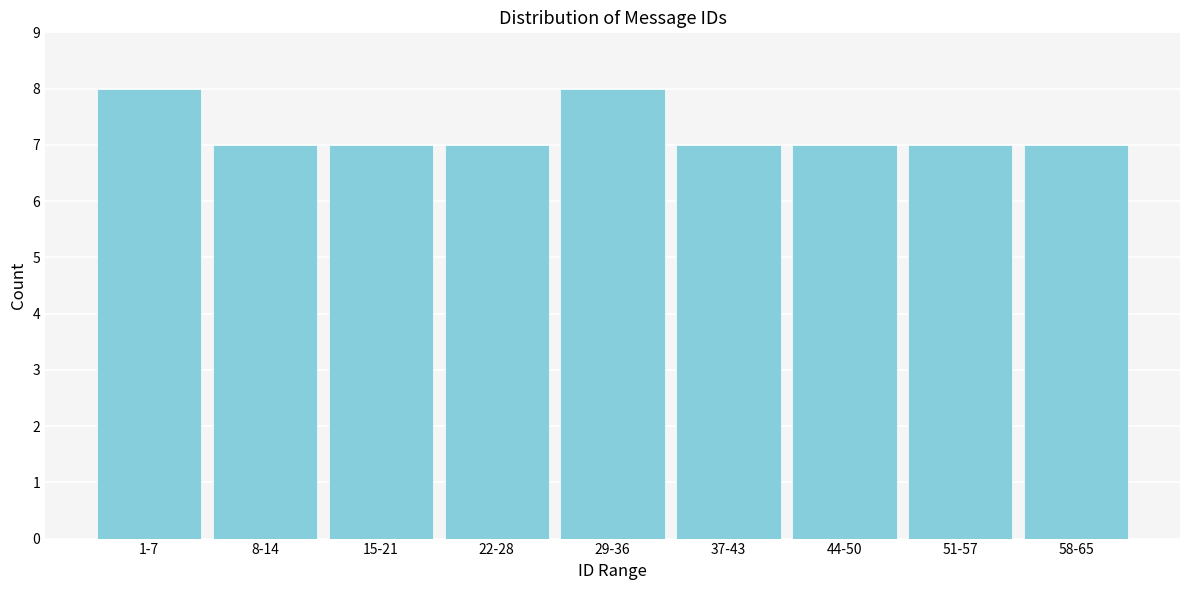

Reading left to right, list all the values displayed in this chart.

8	7	7	7	8	7	7	7	7